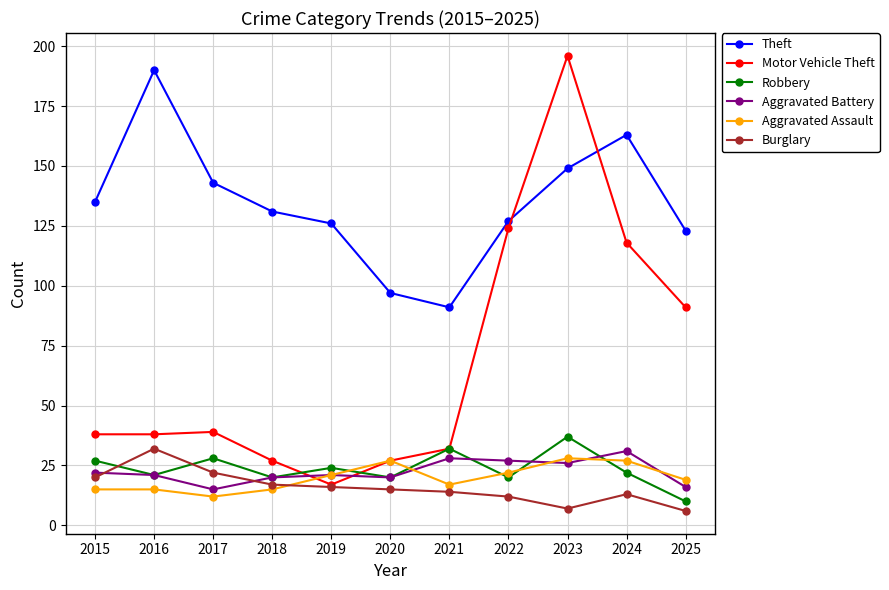

Is it true that Burglary equals 15 at 2020?

True